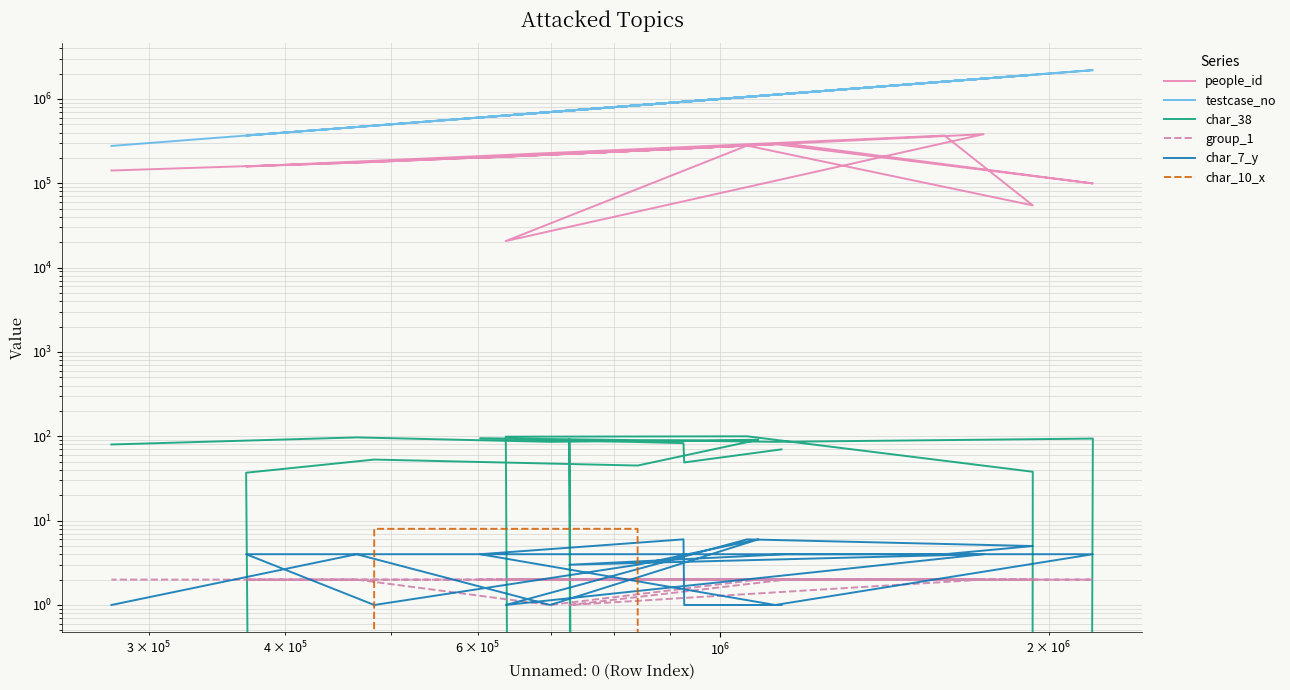

Reading left to right, list all the values displayed in this chart.

people_id: 294101	256815	256667	200346	291299	99533	294918	222949	381770	20663	279729	54699	368052	158278	179076	242777	284187	217892	176005	141697
testcase_no: 1138131	927237	925819	603005	1123312	2194208	1148982	727934	1742745	636607	1058648	1933225	1605242	368254	482425	840442	1083916	698826	464783	277223
char_38: 70	49	83	95	86	94	0	93	0	99	100	38	0	37	53	45	91	86	97	80
group_1: 2	2	2	2	2	2	2	1	2	2	2	2	2	2	2	2	2	1	2	2
char_7_y: 1	1	6	4	1	4	4	3	4	1	6	5	4	4	1	3	6	1	4	1
char_10_x: 0	0	0	0	0	0	0	0	0	0	0	0	0	0	8	8	0	0	0	0